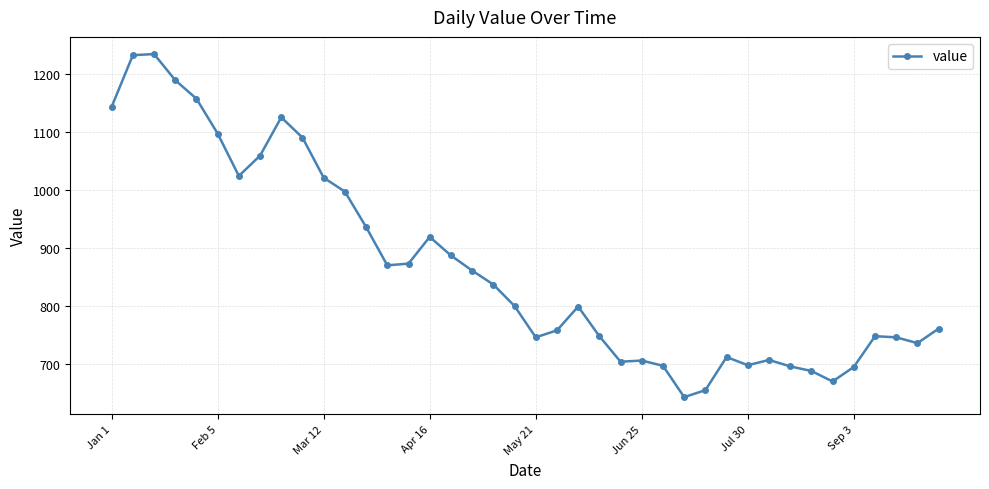

True or false: the data has more than 2 interior local peaks.

True